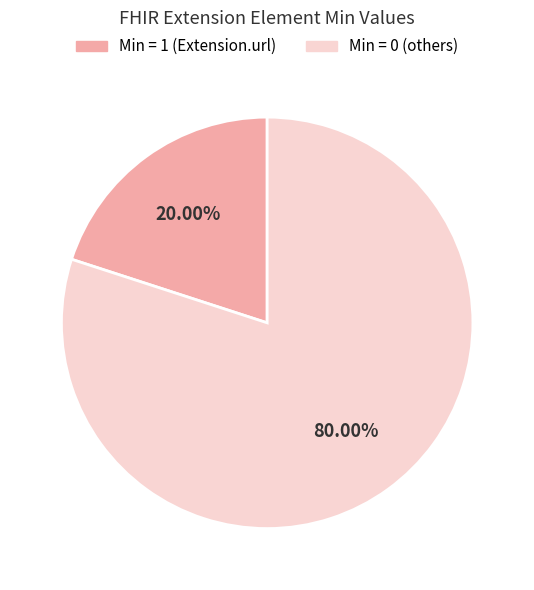

Count the number of slices in the pie.

2